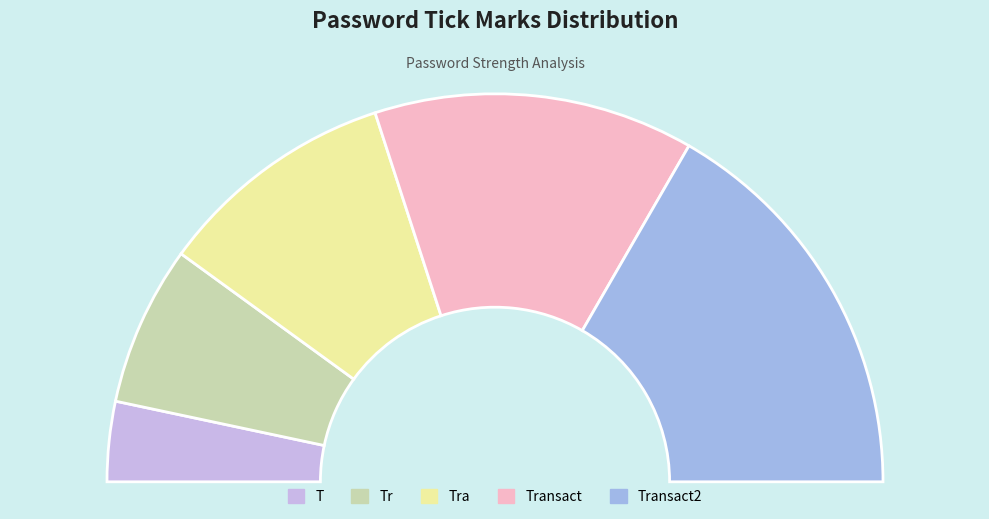

What percentage is the T slice, to the nearest percent?

7%